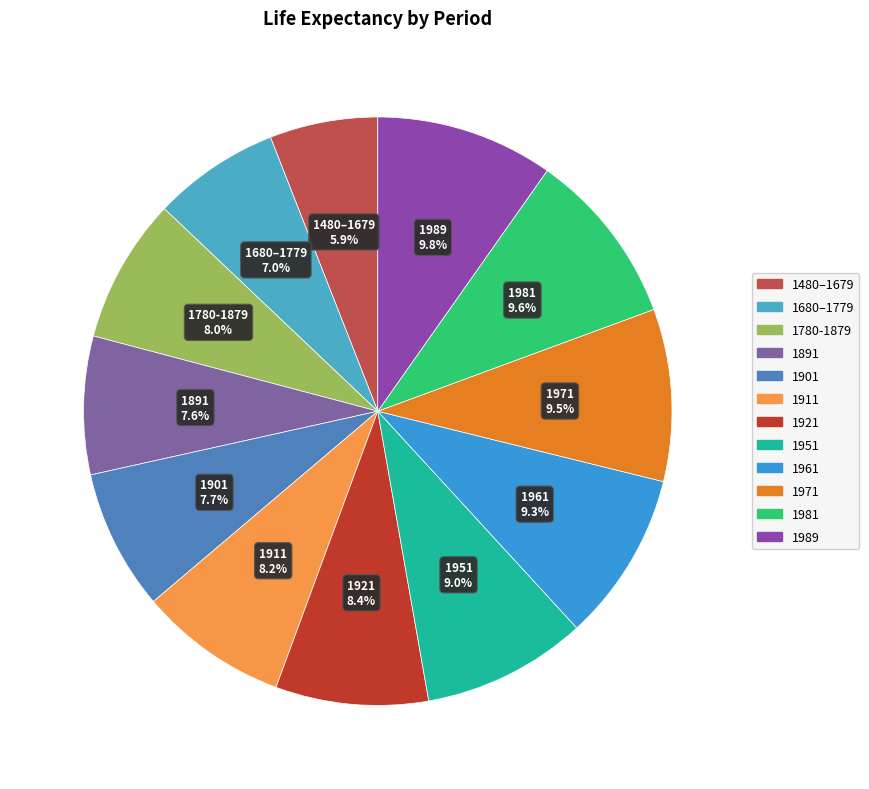

Combined, what portion of the pie is 1971 and 1901?

17.2%